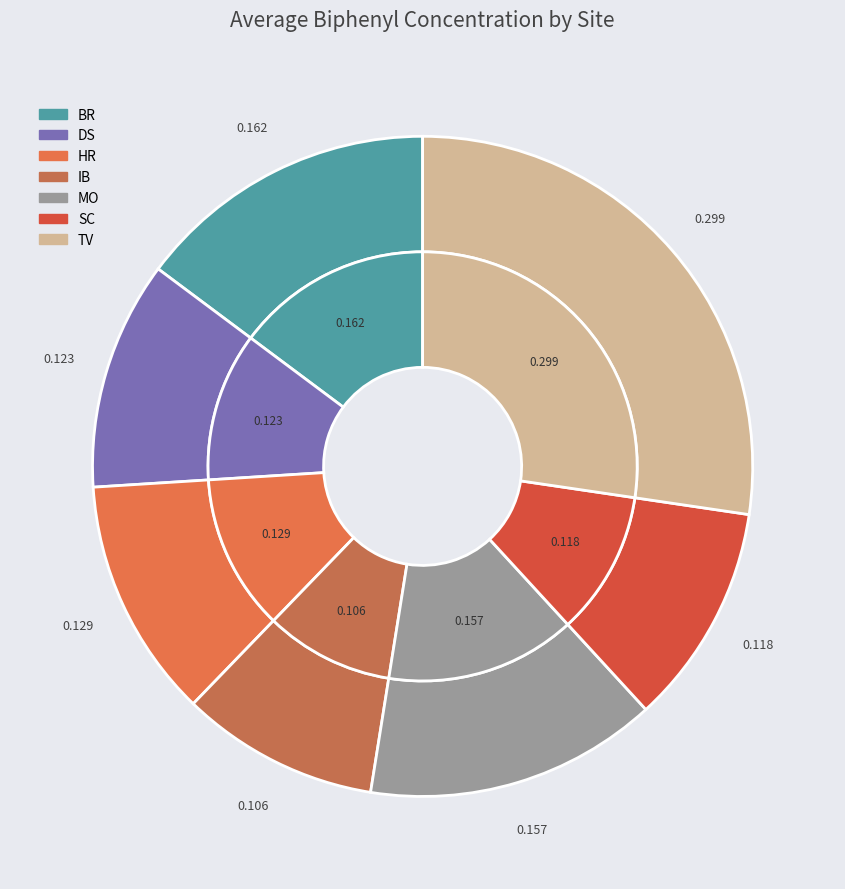

True or false: HR accounts for 12% of the total.

True